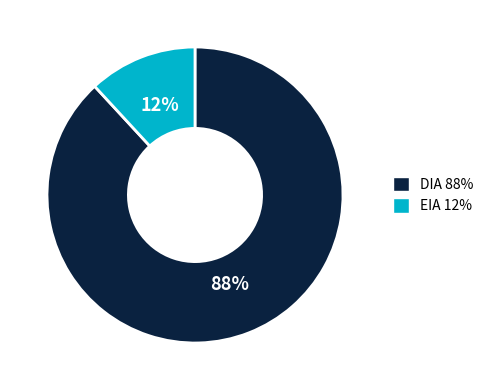

Is there a majority slice in this chart?

Yes